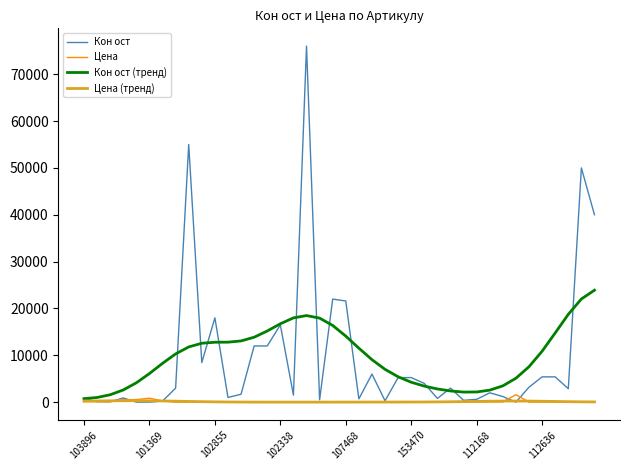

Which series has the largest range (max minus min)?

Кон ост